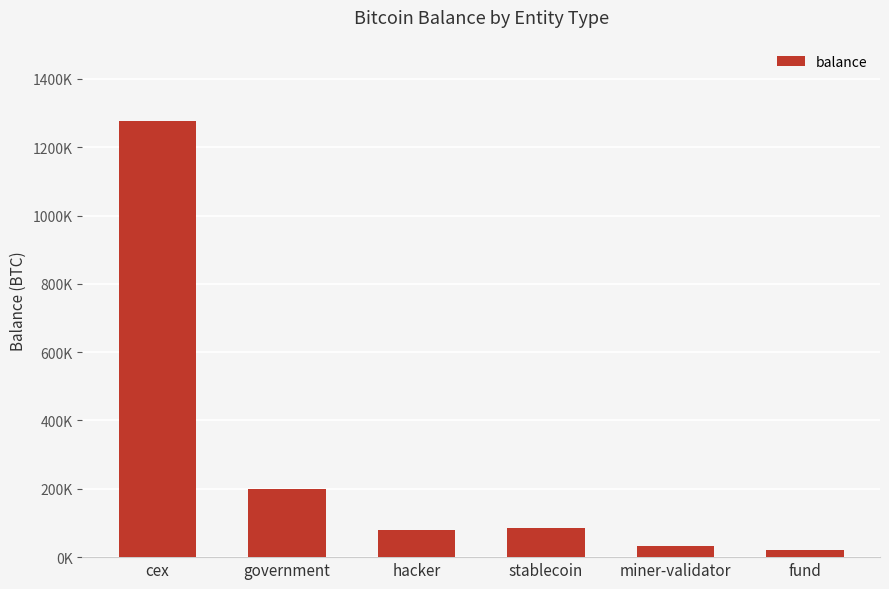

Where is the data nearest to the value 649255?

government